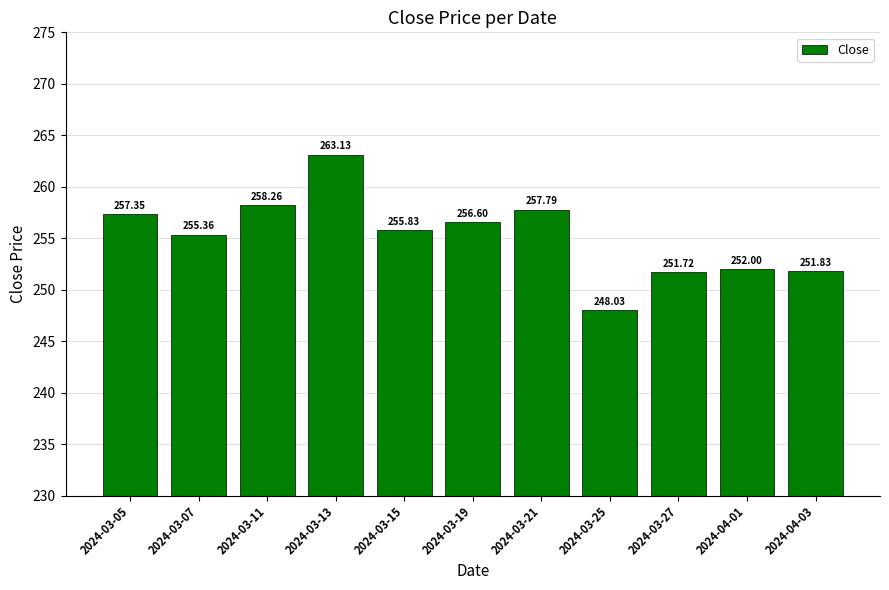

What is the difference between the values at 2024-03-21 and 2024-03-11?

0.5